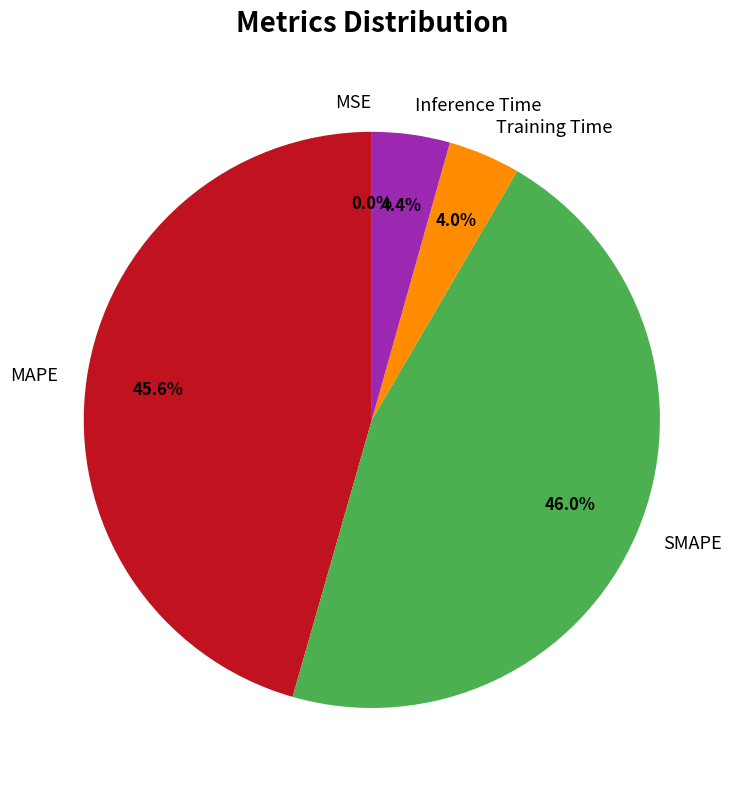

Combined, do Training Time and Inference Time account for over 50%?

No